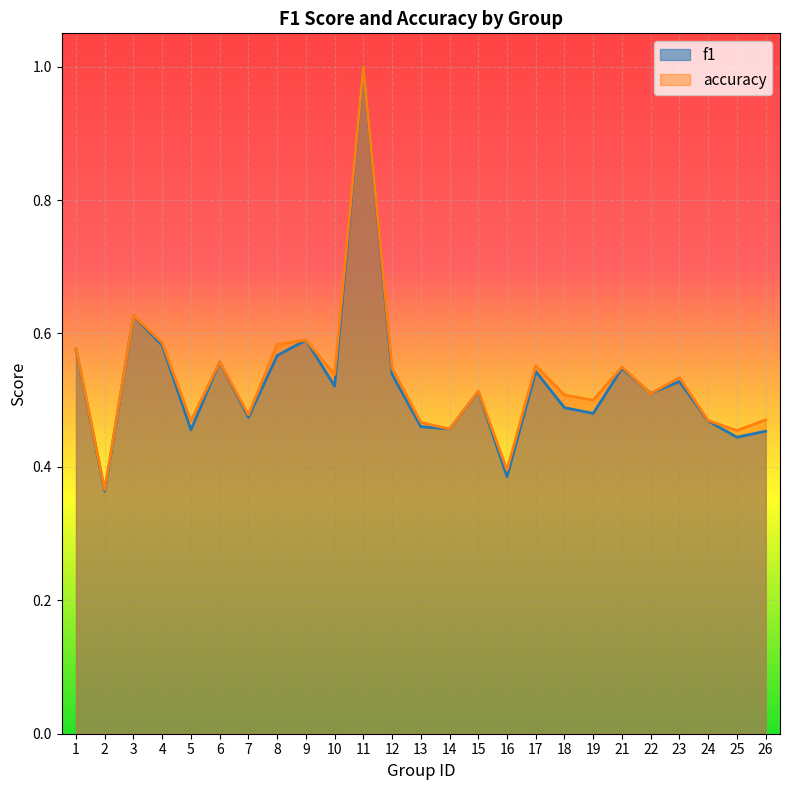

The value of accuracy at 16 is 0.3. True or false?

False